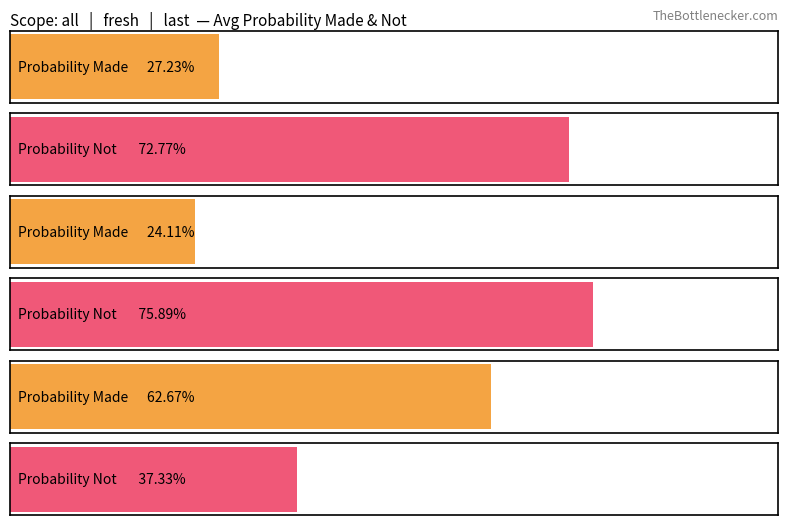

What is the maximum value for Probability Made?

0.6